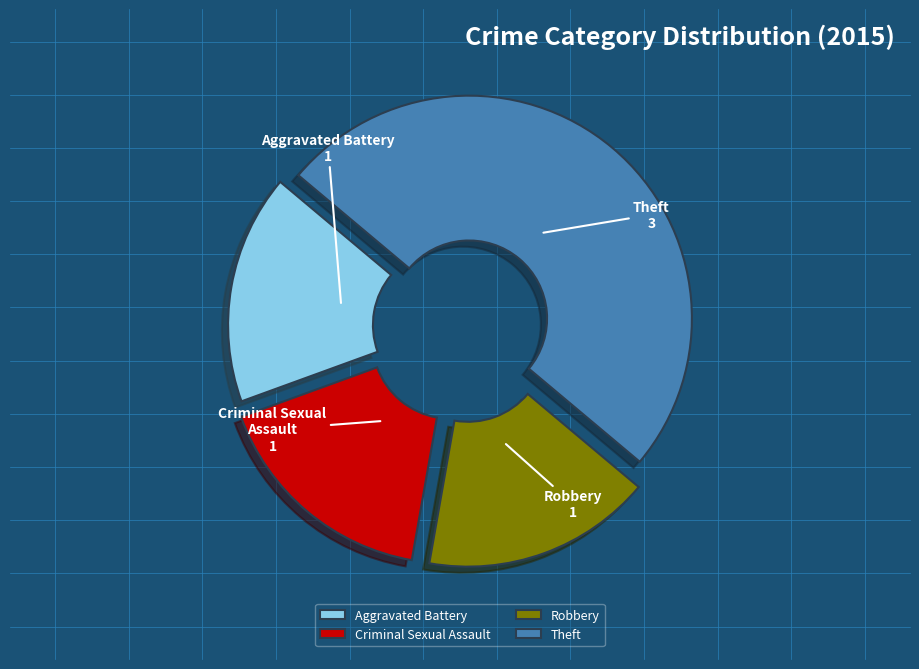

Which slice is the largest?

Theft